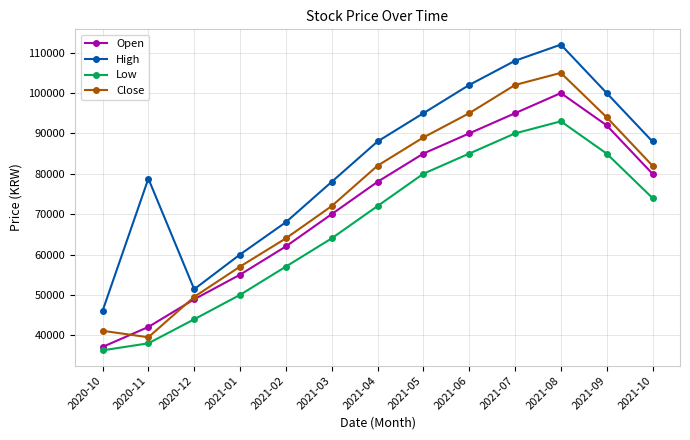

Reading left to right, what are all the values shown in this chart?

Open: 37100	42050	48900	55000	62000	70000	78000	85000	90000	95000	100000	92000	80000
High: 46000	78800	51400	60000	68000	78000	88000	95000	102000	108000	112000	100000	88000
Low: 36250	38000	43950	50000	57000	64000	72000	80000	85000	90000	93000	85000	74000
Close: 41100	39500	49500	57000	64000	72000	82000	89000	95000	102000	105000	94000	82000